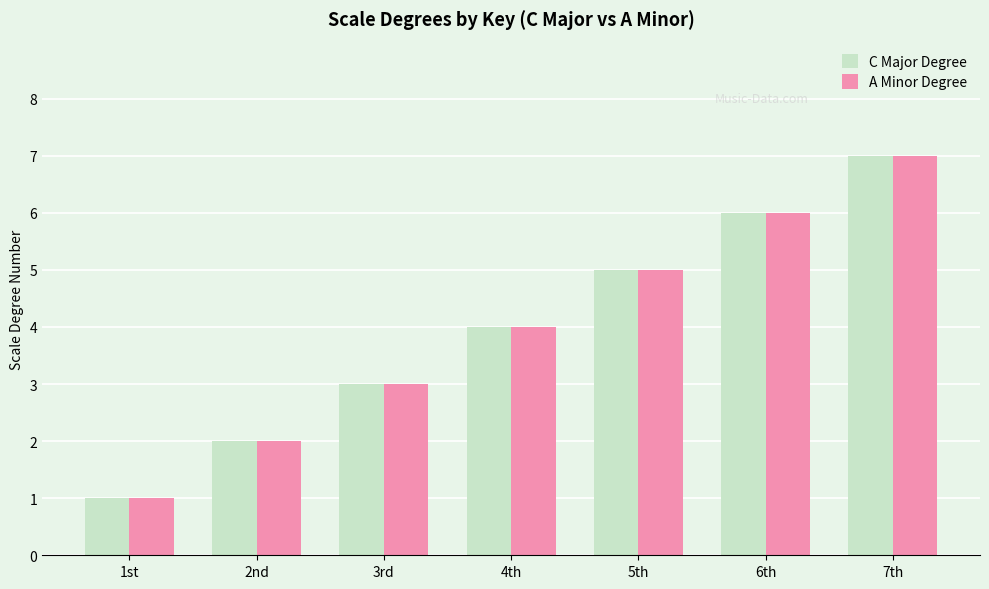

Which category has the lowest value across all series?

1st